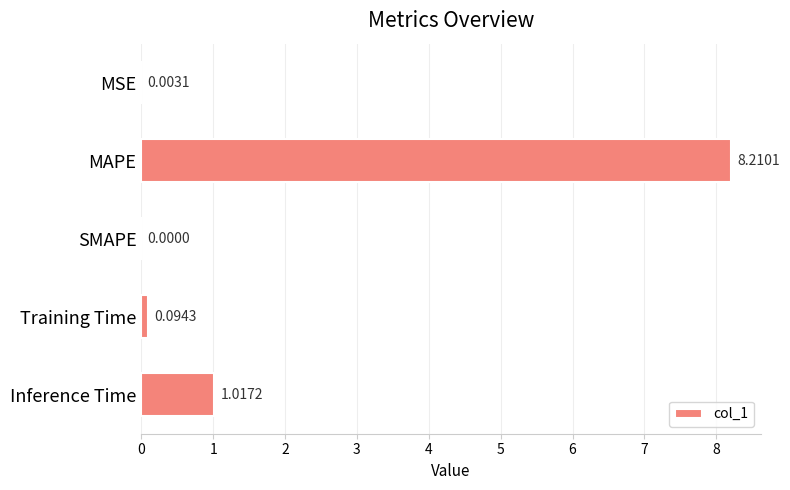

Which label corresponds to the largest value in the chart?

MAPE